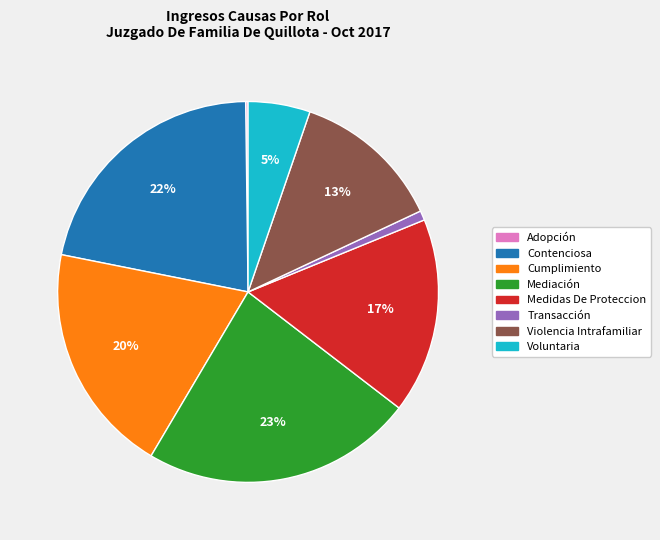

Combined, do Medidas De Proteccion and Transacción account for over 50%?

No